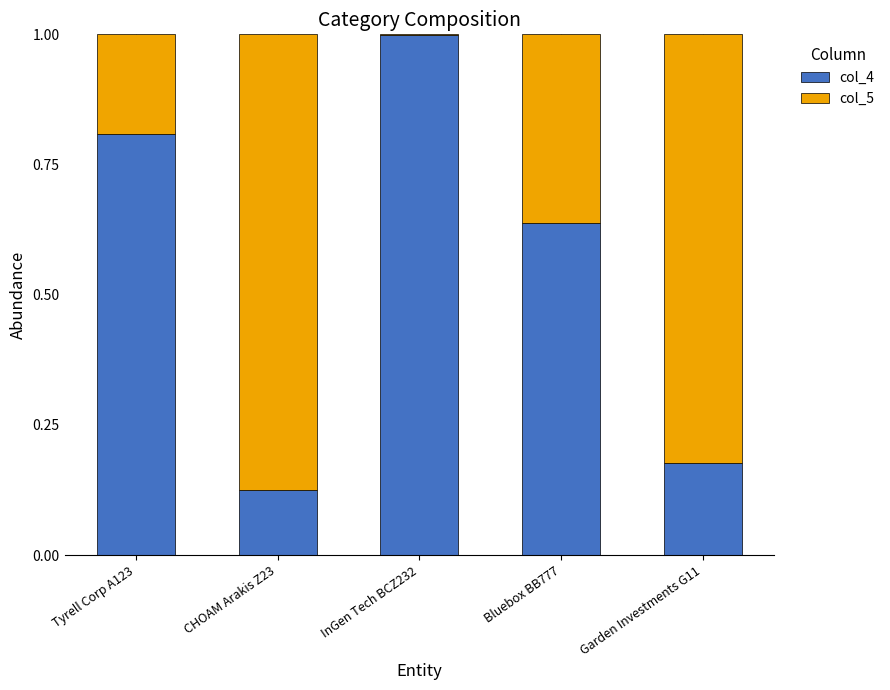

Are the bars grouped side by side (vs. stacked)?

No